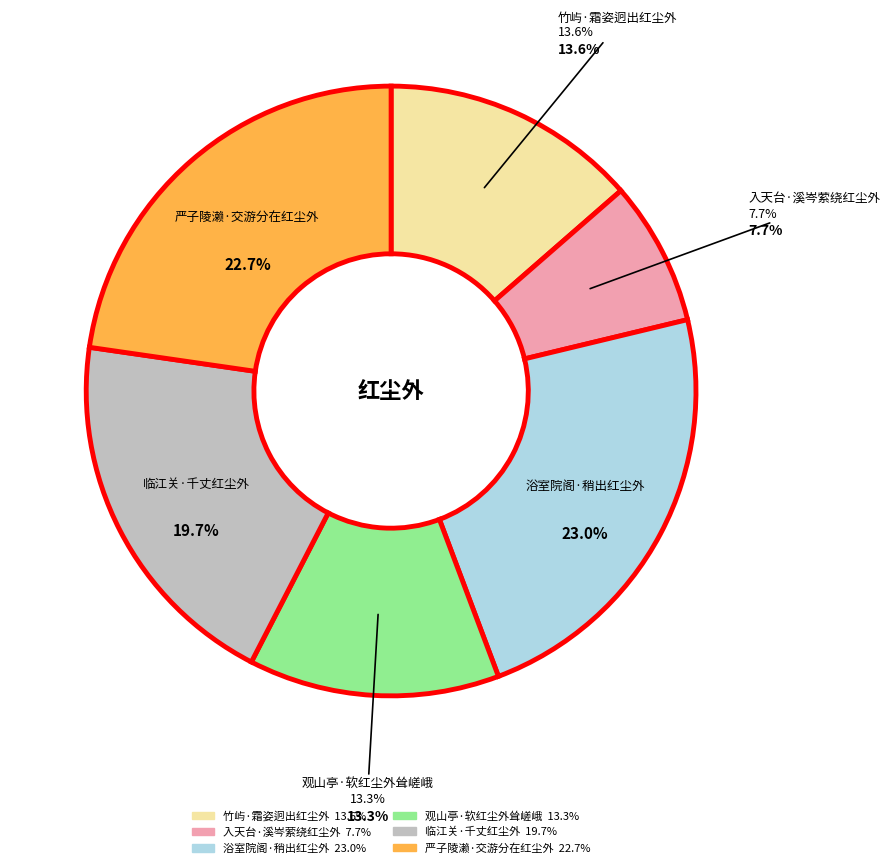

Rank the categories by value from lowest to highest.

入天台·溪岑萦绕红尘外, 观山亭·软红尘外耸嵯峨, 竹屿·霜姿迥出红尘外, 临江关·千丈红尘外, 严子陵濑·交游分在红尘外, 浴室院阁·稍出红尘外